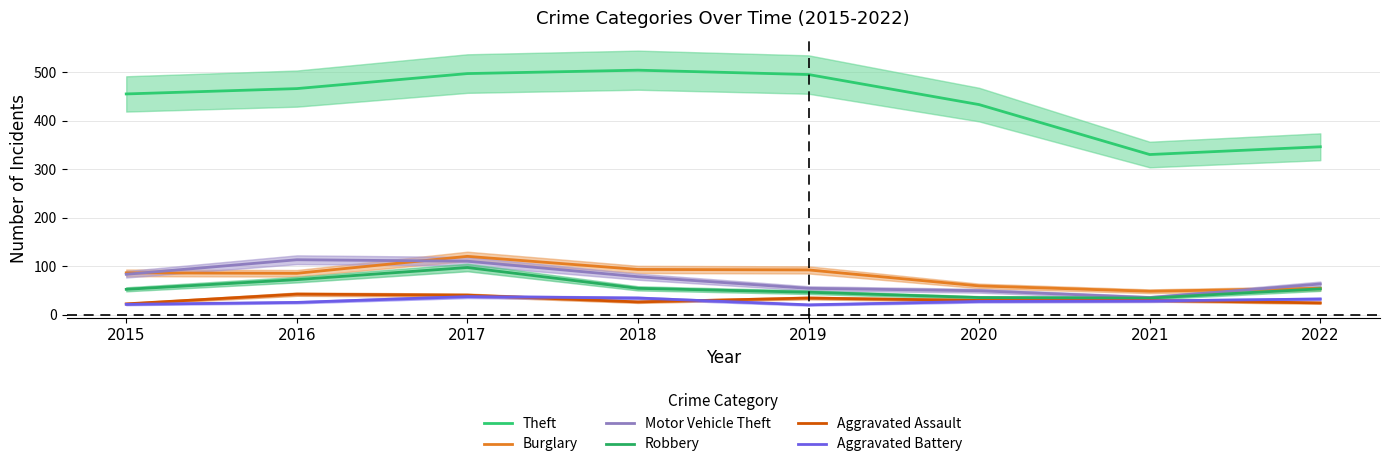

Is it true that Aggravated Battery equals 33 at 2015?

False